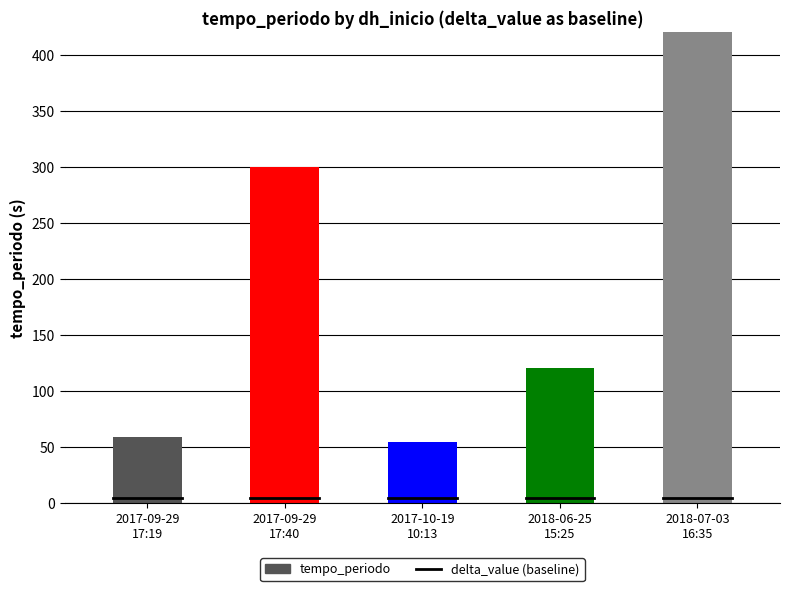

Which series has the largest range (max minus min)?

tempo_periodo